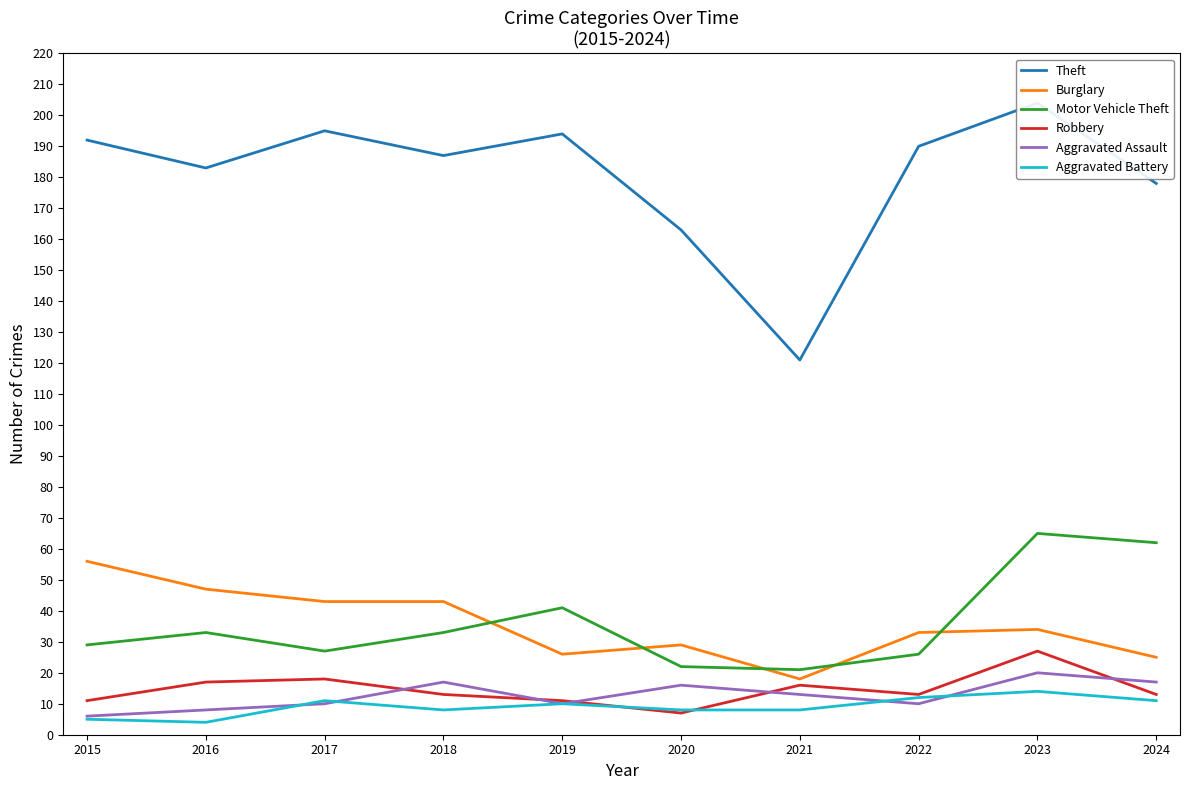

How many distinct data groups are displayed?

6